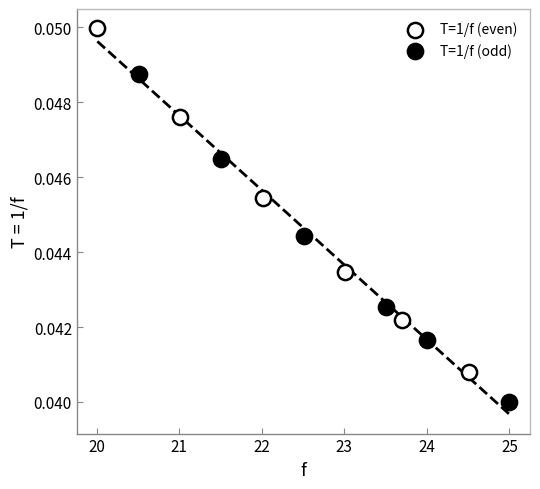

Which series reaches the maximum Y coordinate?

T=1/f (even)